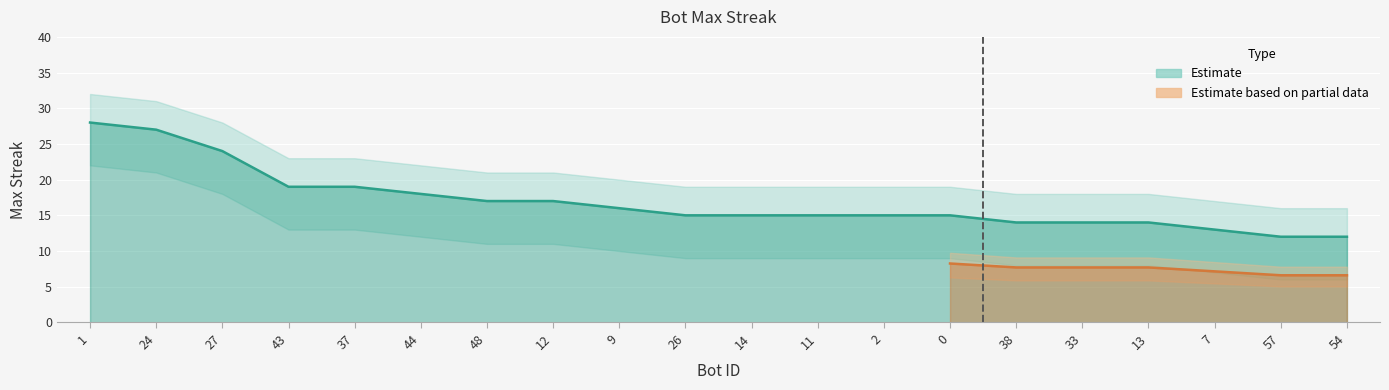

What is the difference between the second highest and minimum values?

15